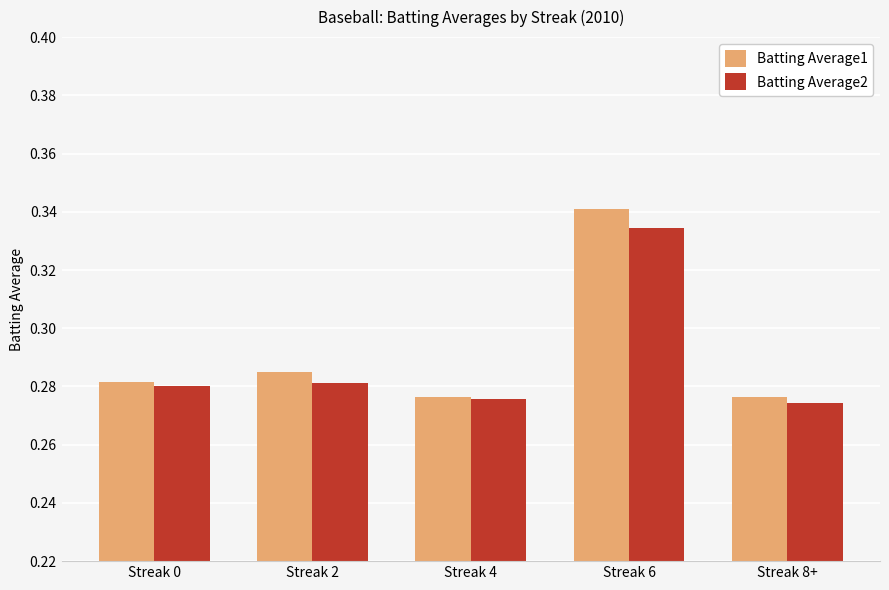

How many Batting Average2 values are between 0 and 1?

5